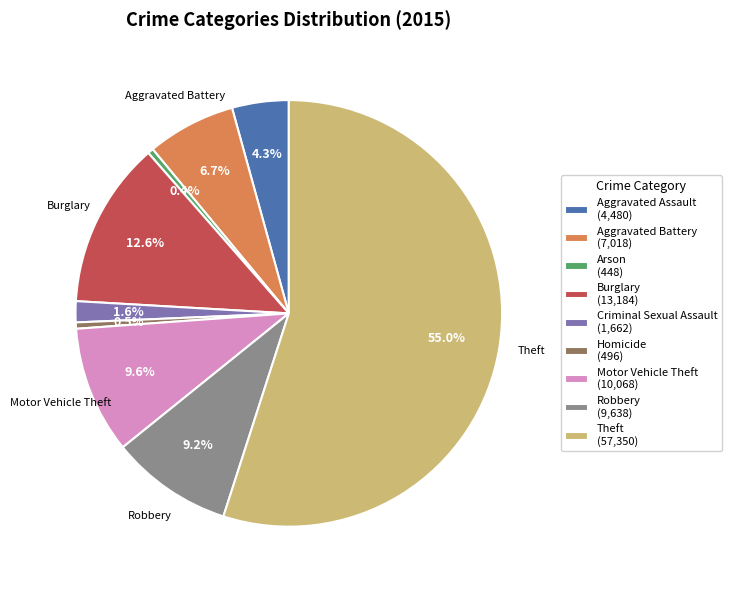

Does any single category account for the majority?

Yes